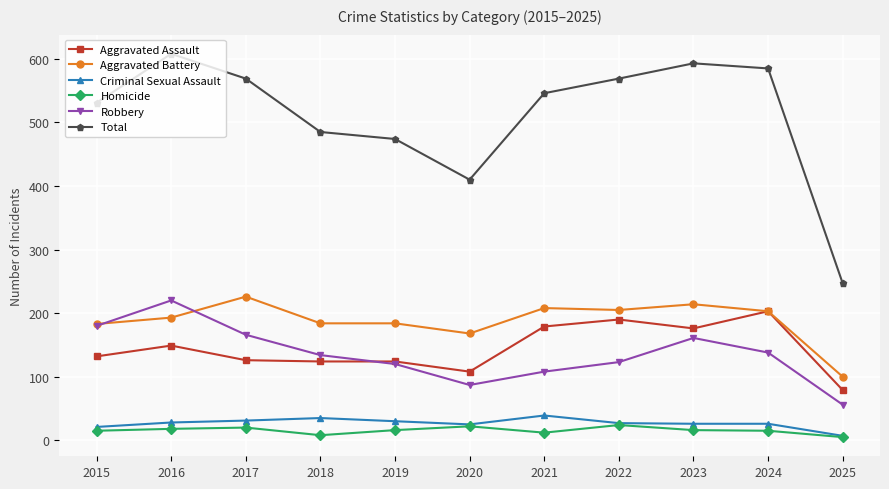

In Robbery, how many points are lower than both neighbors (excluding endpoints)?

1